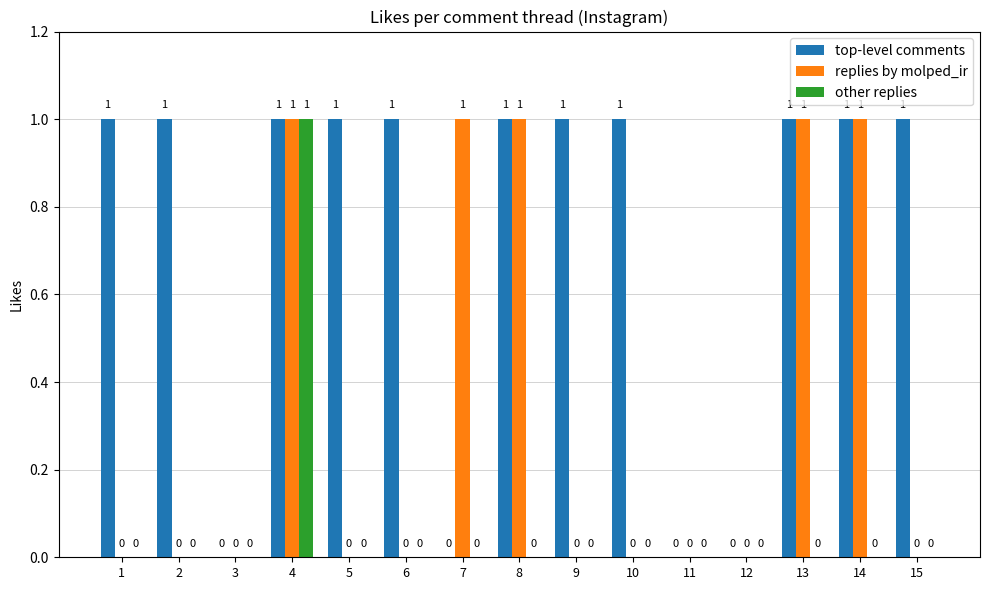

What is the sum of all top-level comments values?

11